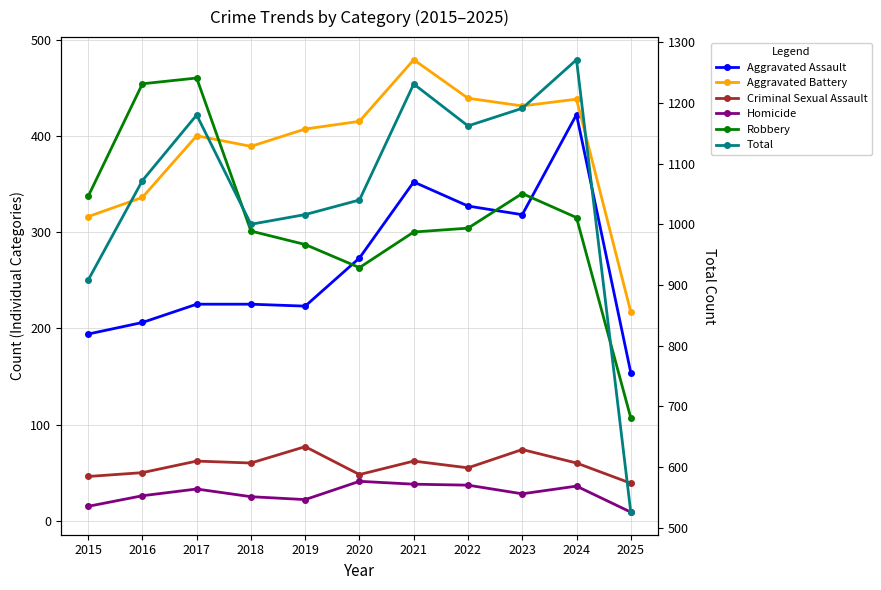

Rank the series at 2022 from lowest to highest value.

Homicide, Criminal Sexual Assault, Robbery, Aggravated Assault, Aggravated Battery, Total